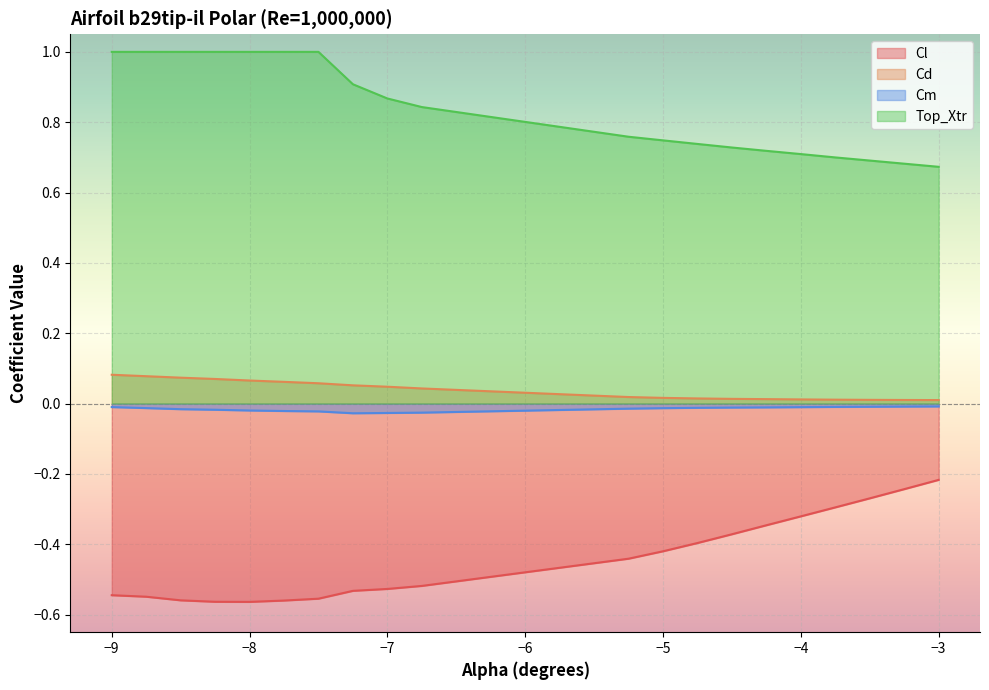

Where is the first local minimum for Cm?

-7.25